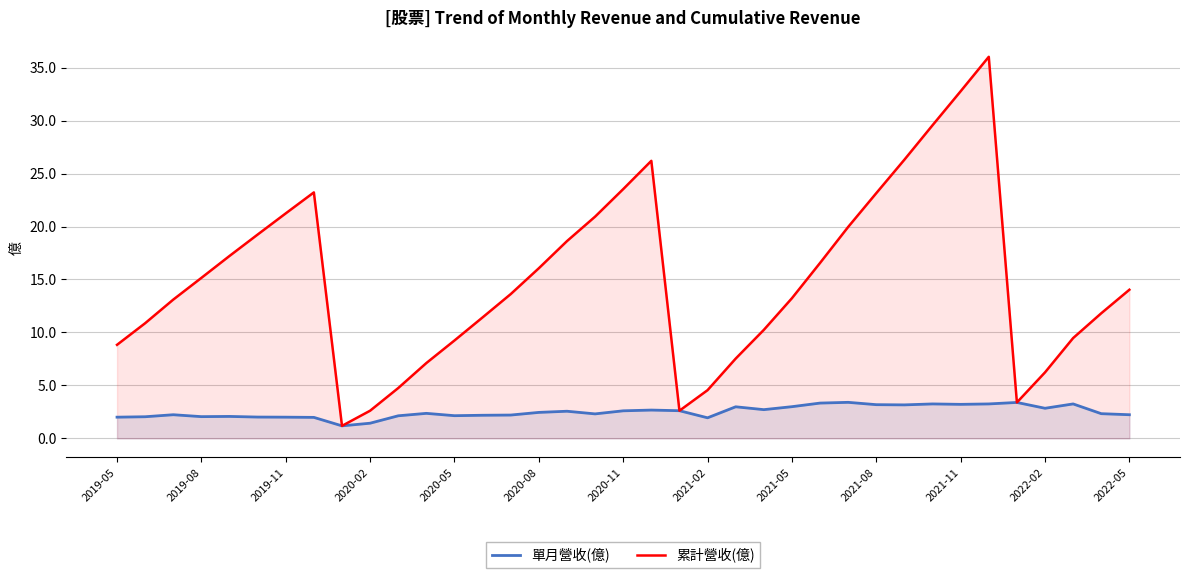

At 2020-08, list the series in order from smallest to largest.

單月營收(億), 累計營收(億)